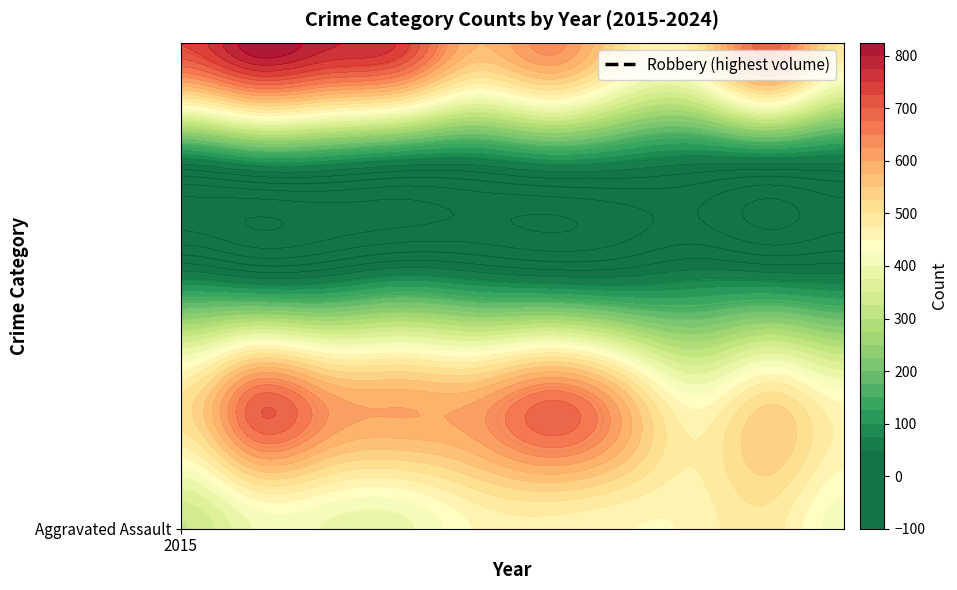

At which category is the sum across all series the highest?

2016